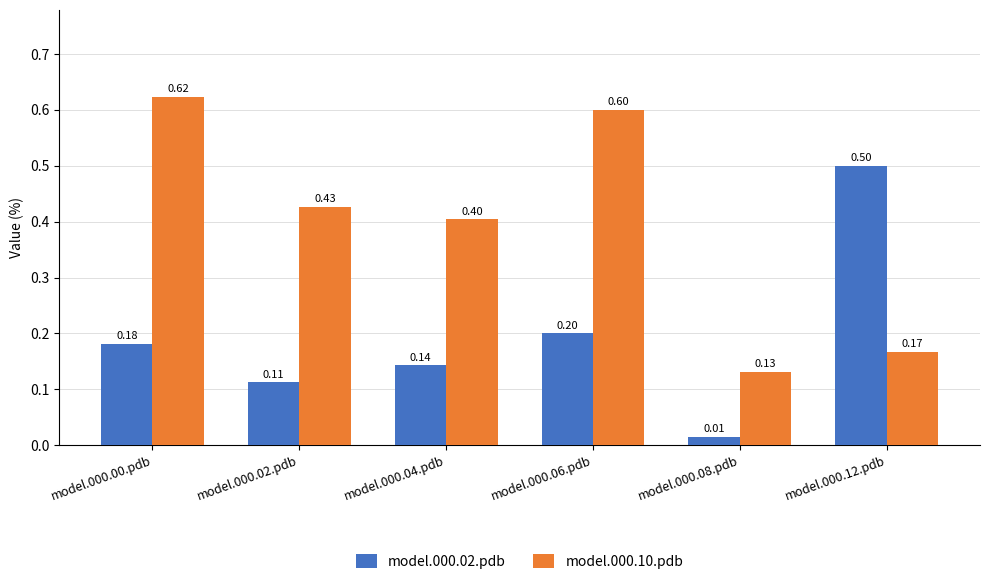

Rank the series by their maximum value, from lowest to highest.

model.000.02.pdb, model.000.10.pdb